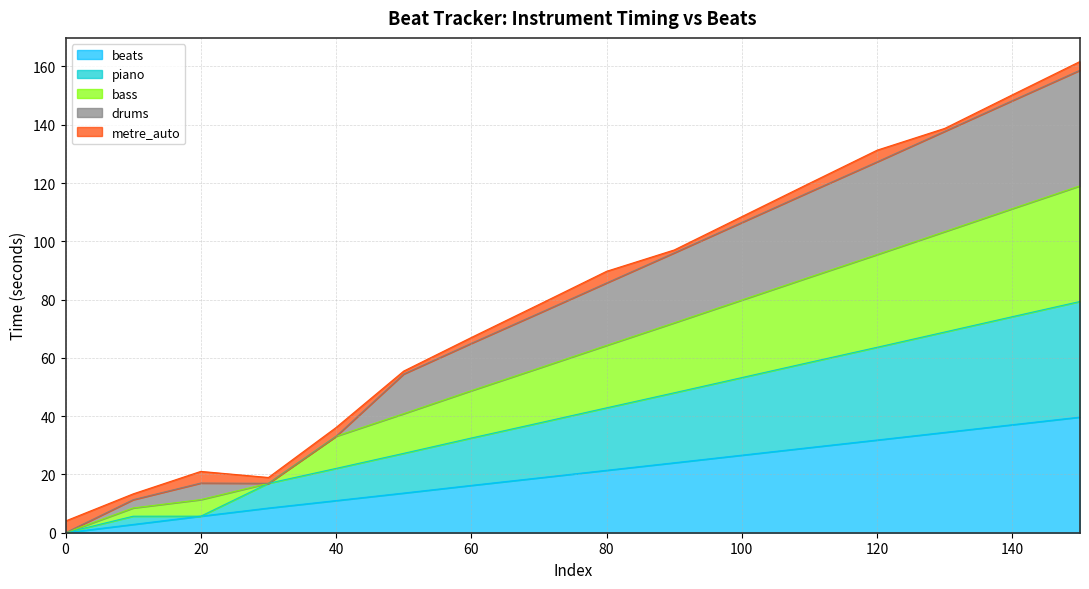

Is the value of drums at 10 greater than the value of piano at 20?

Yes